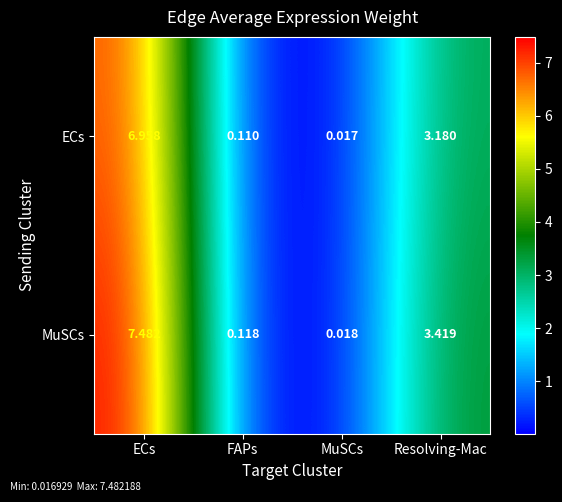

At how many categories does at least one series exceed 4?

1